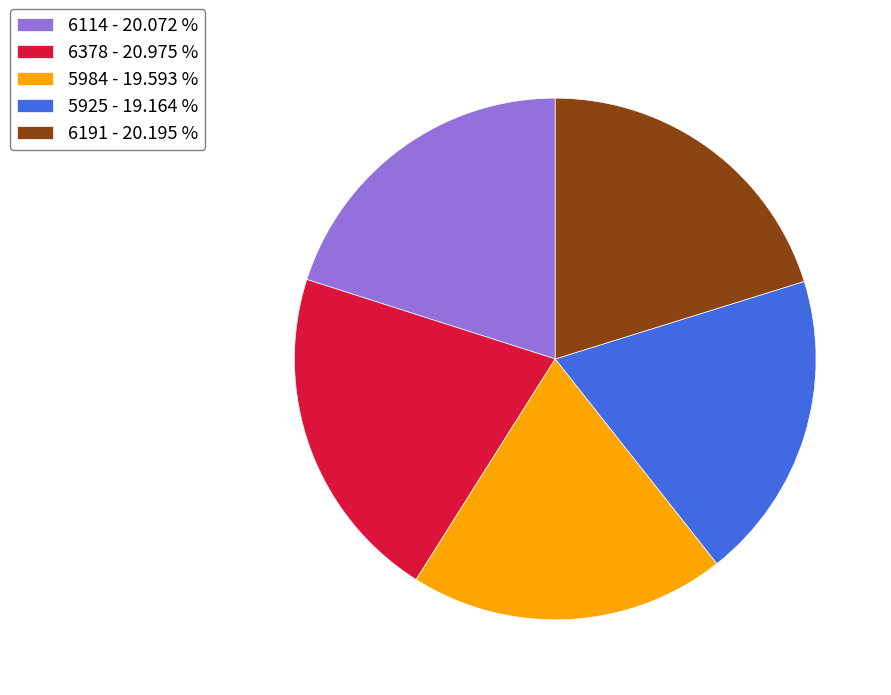

Is the sum of 6378 - 20.975 % and 6191 - 20.195 % greater than half?

No